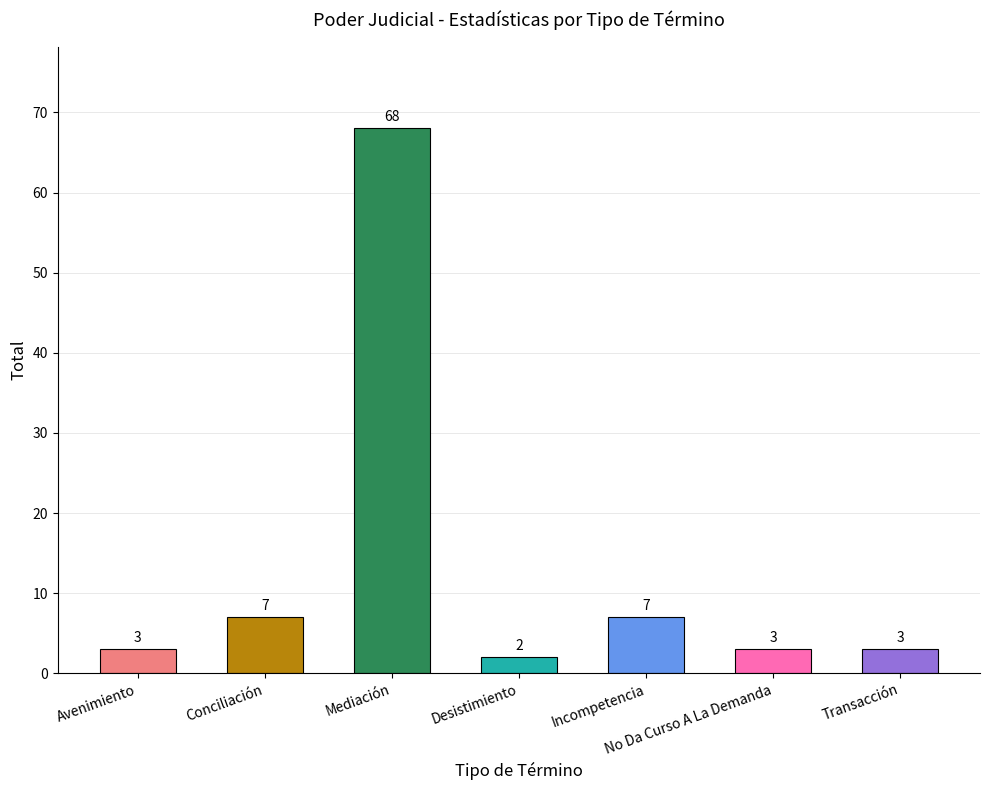

What is the sum of the values at Conciliación and Incompetencia?

14